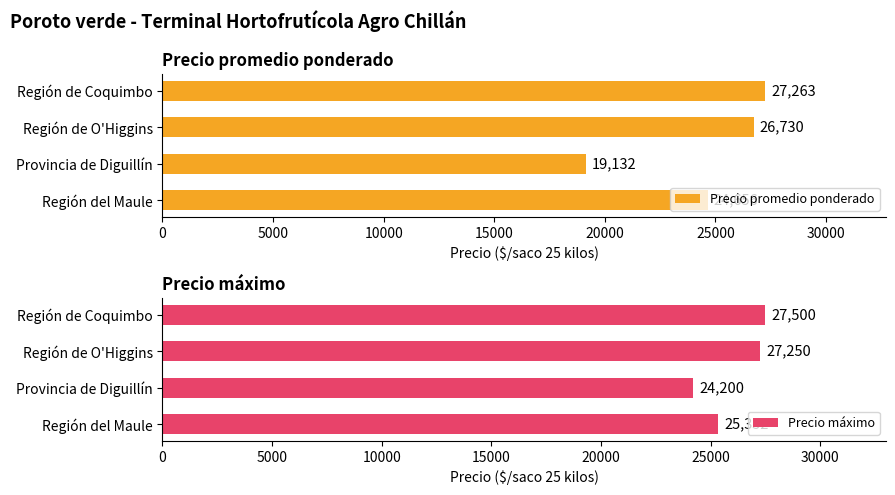

Which series has the largest total across all categories?

Precio máximo